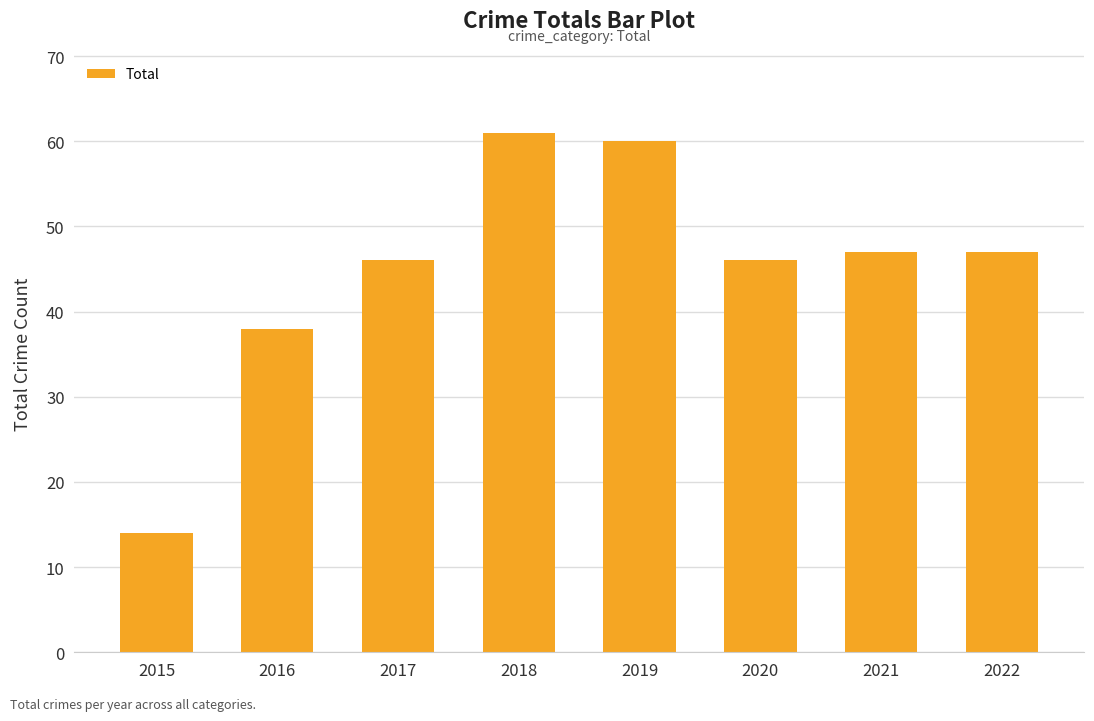

Does the chart contain any negative values?

No